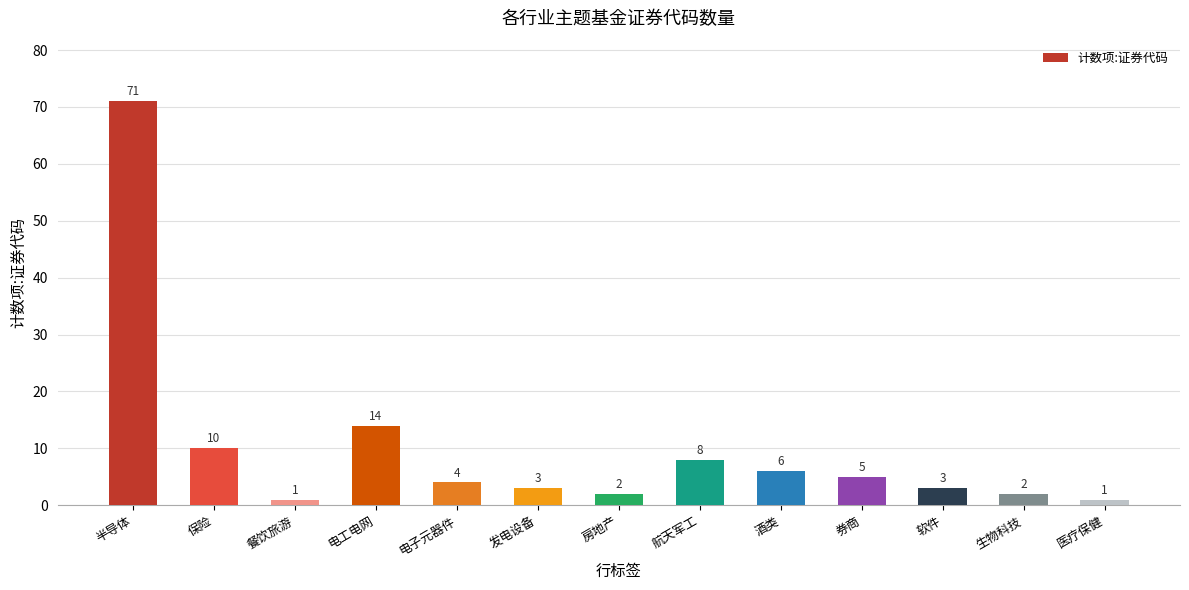

Reading left to right, transcribe all the data shown in this chart.

半导体=71	保险=10	餐饮旅游=1	电工电网=14	电子元器件=4	发电设备=3	房地产=2	航天军工=8	酒类=6	券商=5	软件=3	生物科技=2	医疗保健=1